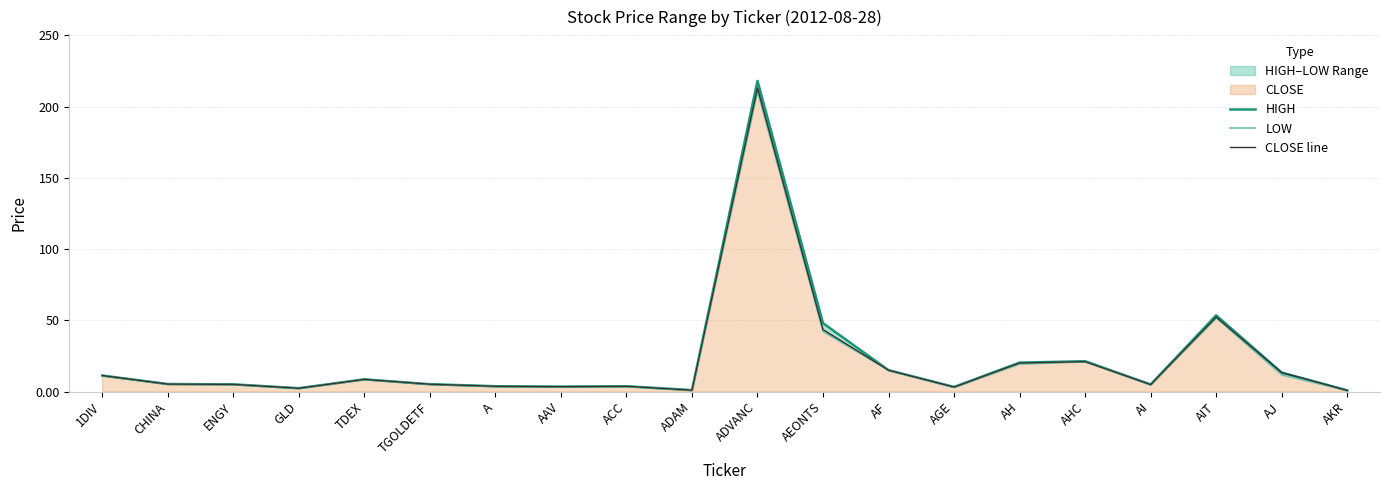

Is it true that CLOSE line equals 8.6 at TDEX?

True